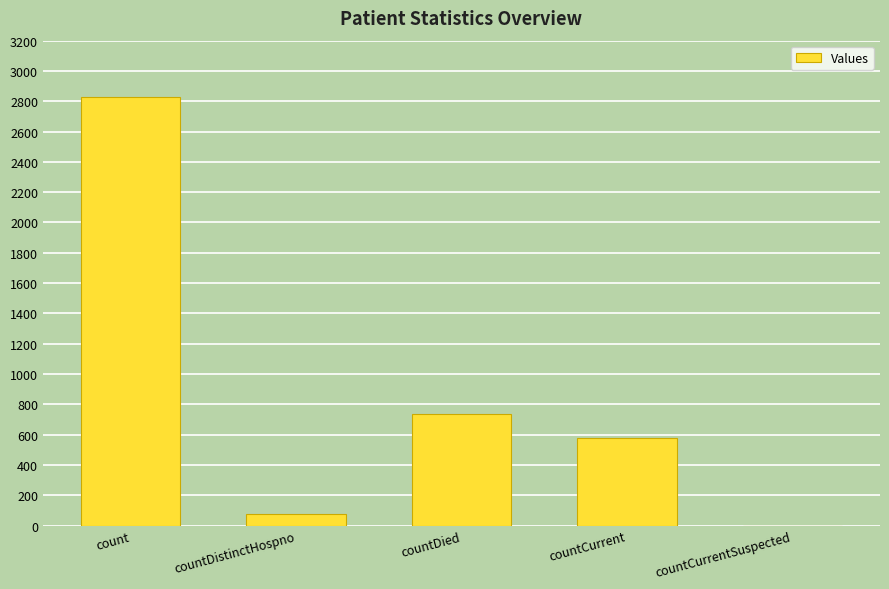

What is the maximum value shown in the chart?

2831